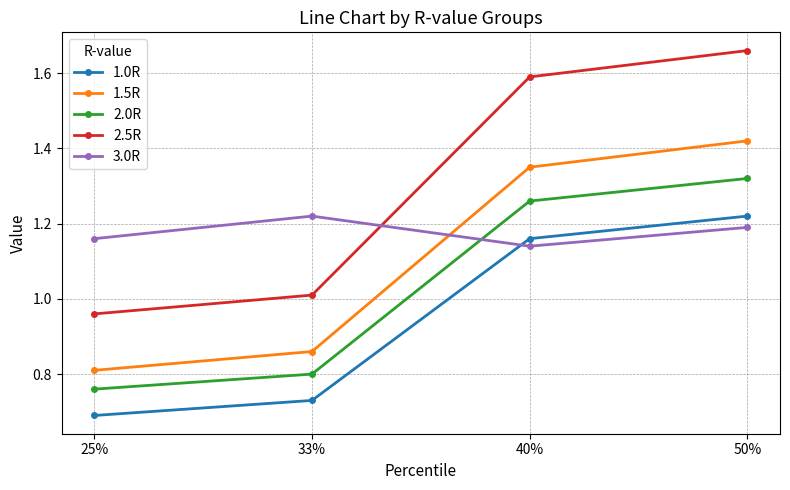

What position from the left is 25%?

1